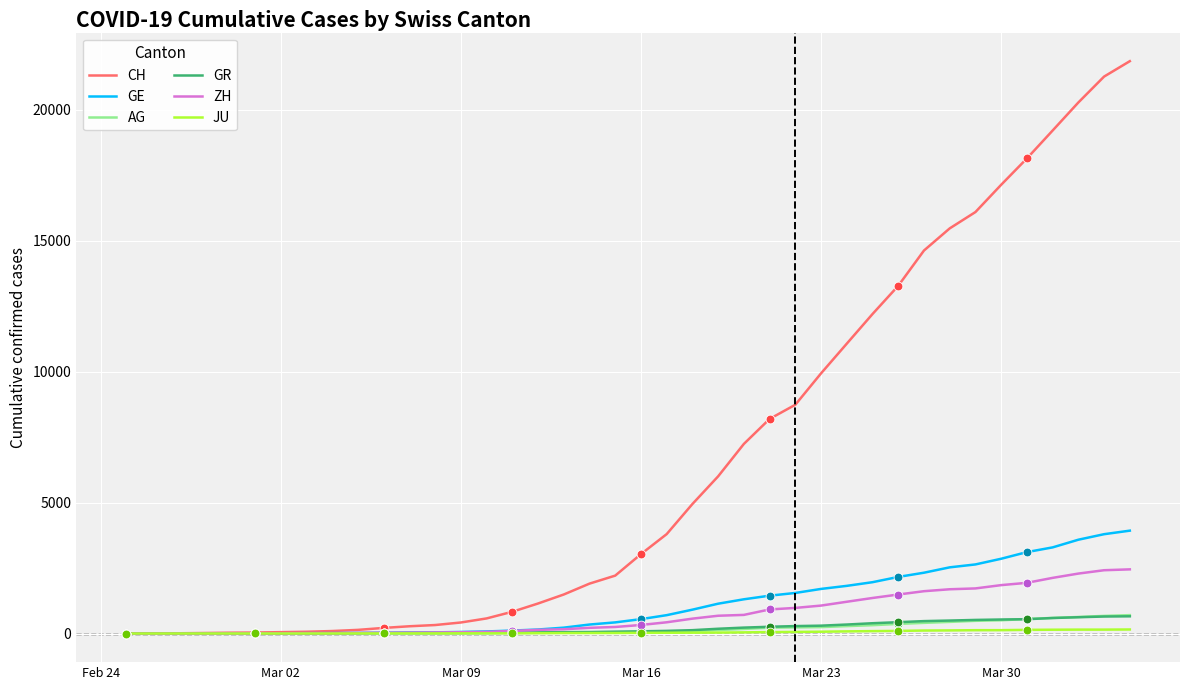

Which series has the widest spread of values?

CH